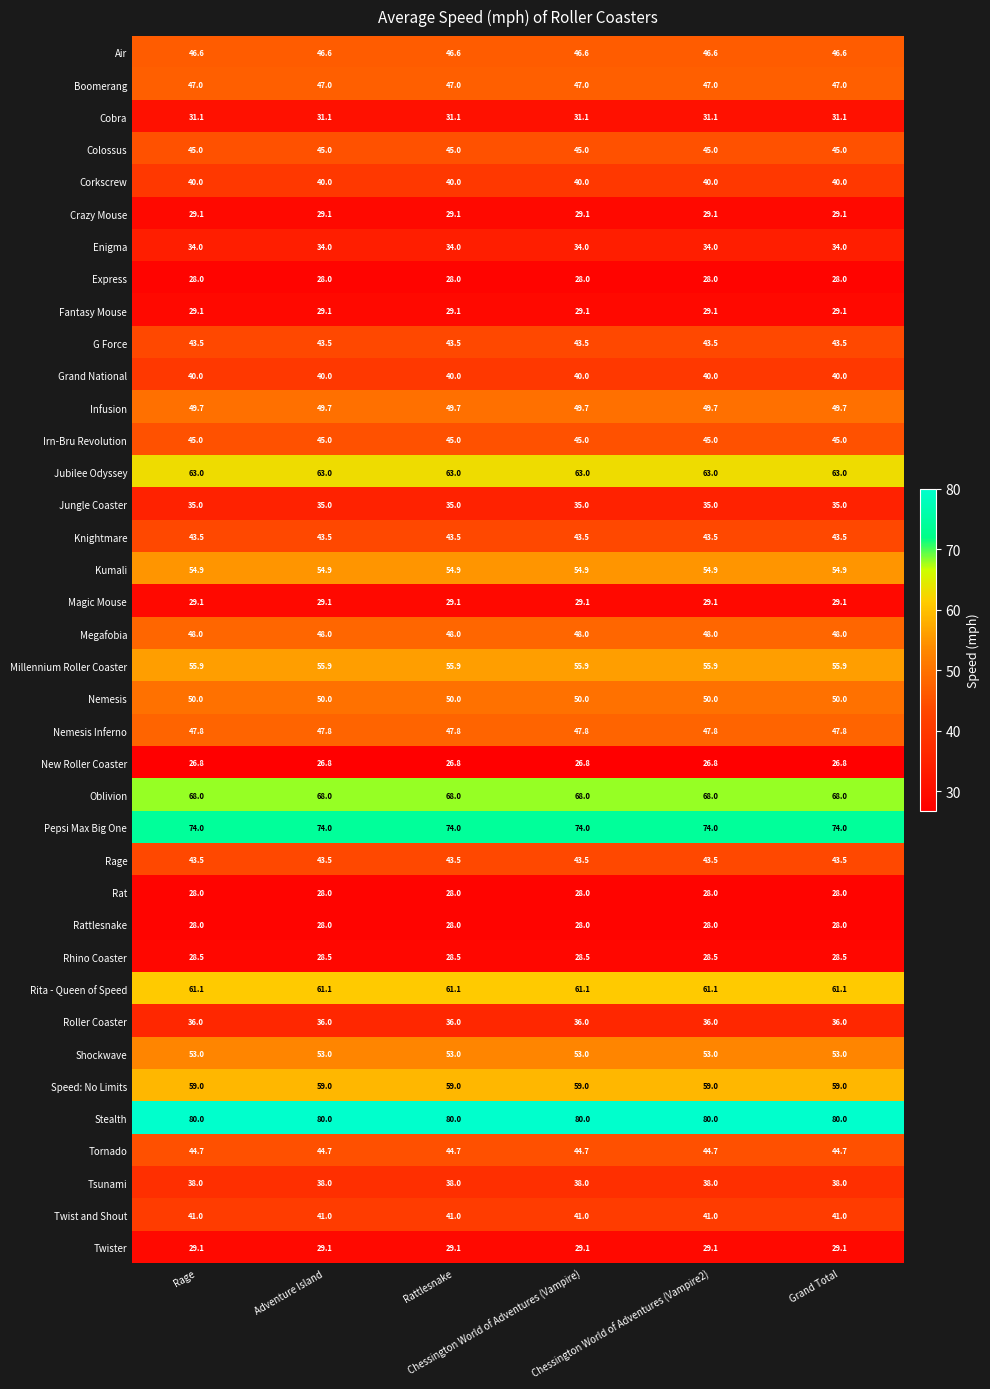

What is the minimum value shown in the chart?

26.8